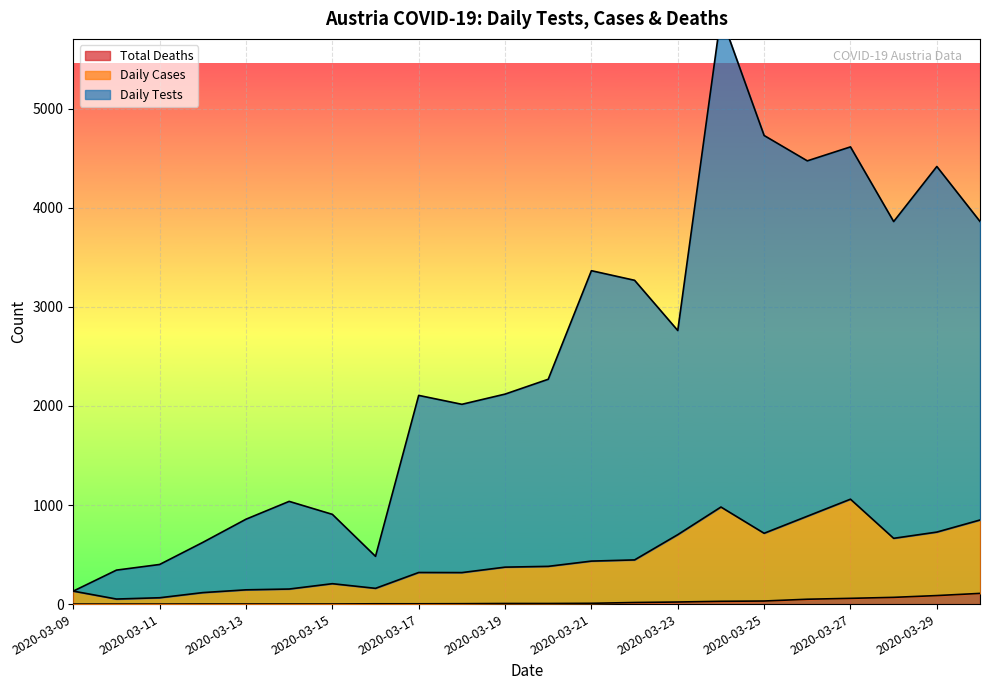

Count the number of data series in this chart.

3